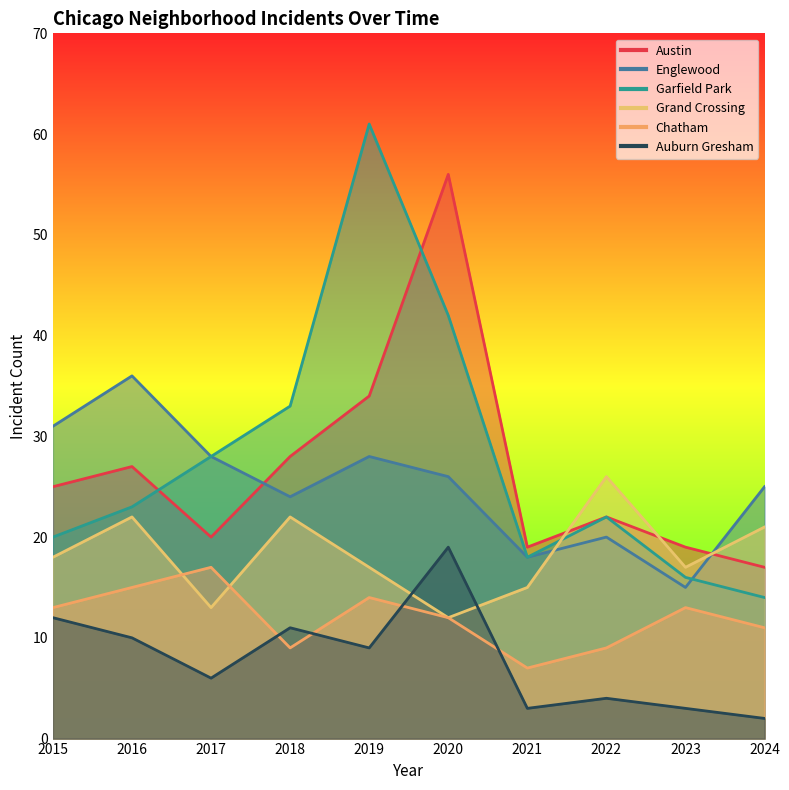

What is the value of the Auburn Gresham point at the 6th from the left?

19